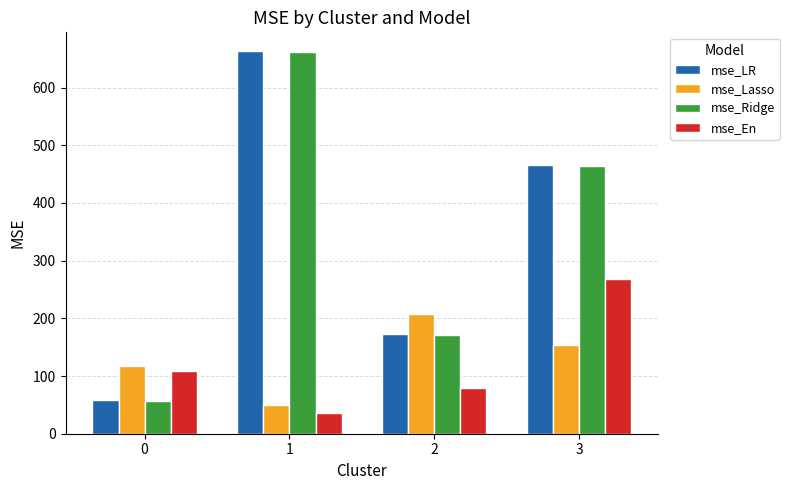

What is the total value across all series at 2?

631.5